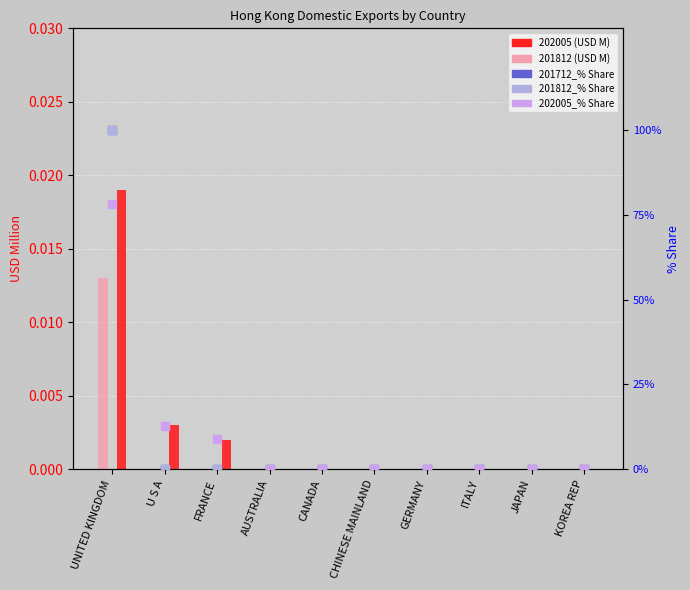

At which category is the sum across all series the highest?

UNITED KINGDOM